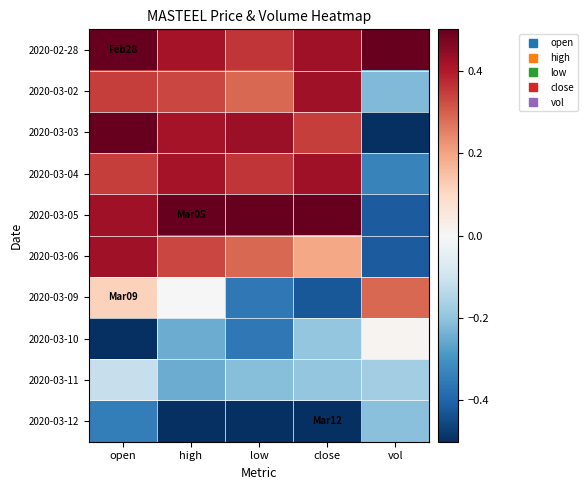

Rank the series at low from highest to lowest value.

2020-03-05, 2020-03-03, 2020-02-28, 2020-03-04, 2020-03-02, 2020-03-06, 2020-03-11, 2020-03-09, 2020-03-10, 2020-03-12